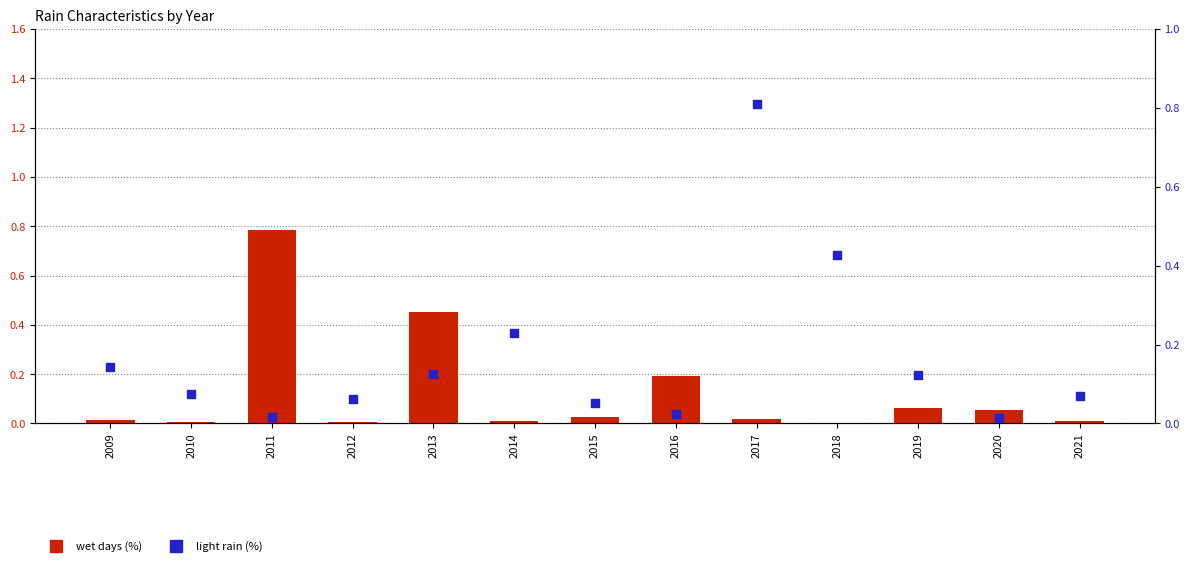

At how many categories does at least one series exceed 0?

13